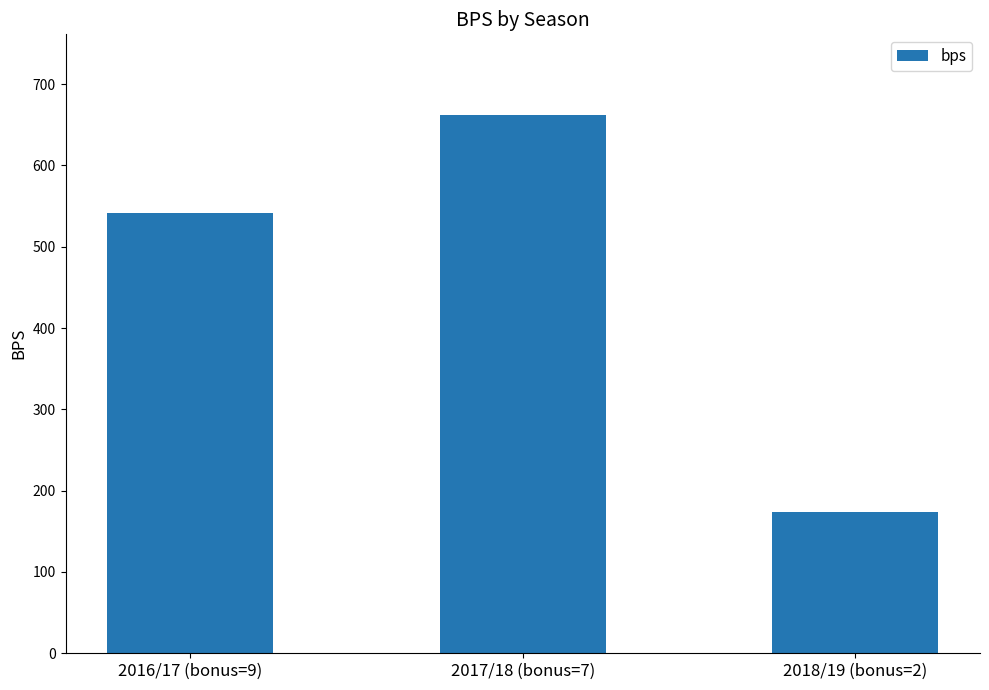

What is the greatest value displayed?

662